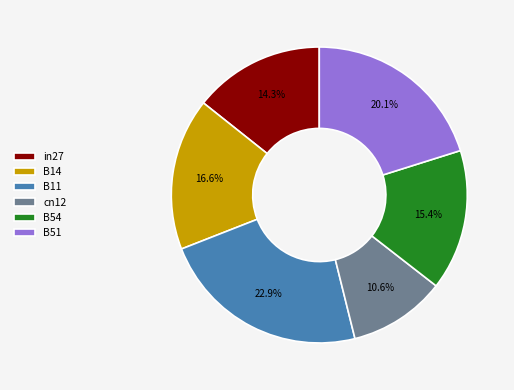

Which category has the biggest portion of the pie?

B11